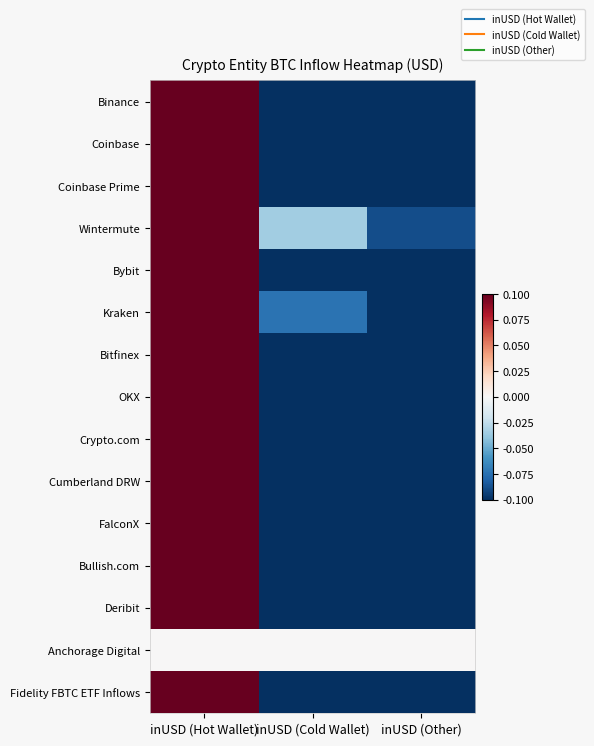

What is the spread (max minus min) of values at inUSD (Cold Wallet)?

0.1